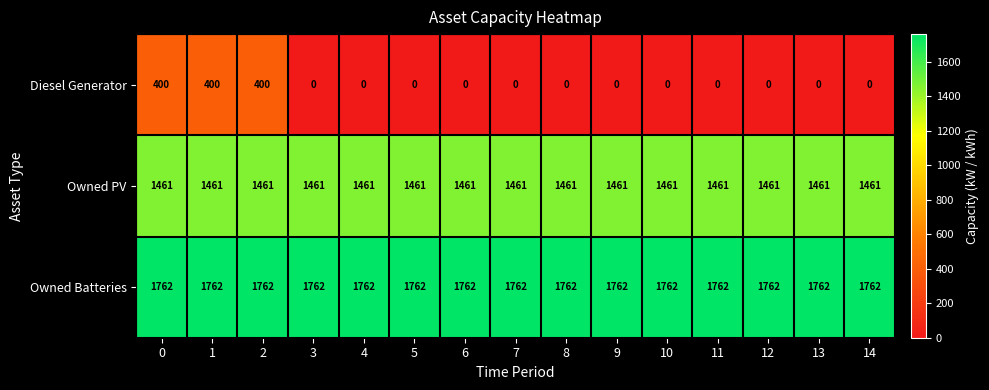

The Owned PV series shows 436 at 3. True or false?

False